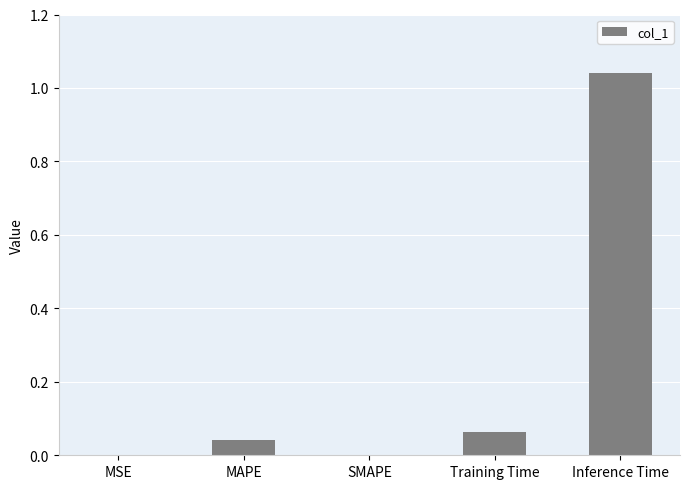

What is the change in value from MAPE to Inference Time?

+1.0